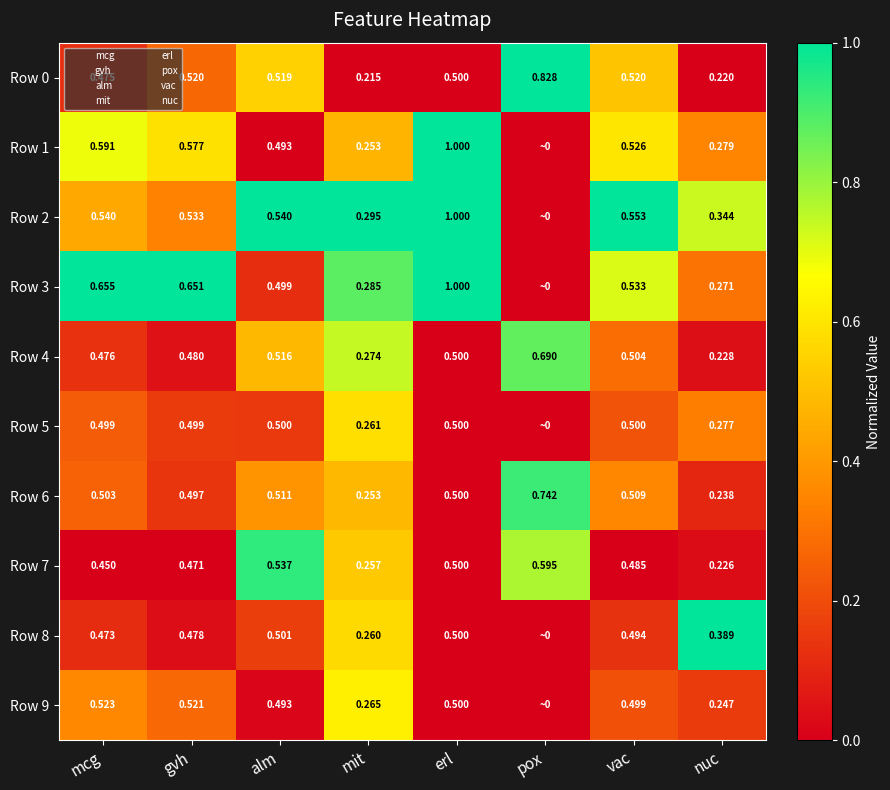

Which category has the highest value in the Row 0 series?

pox